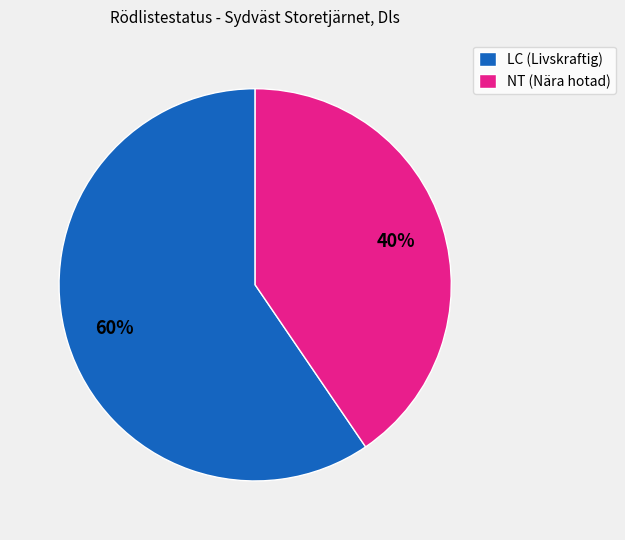

Is it true that NT (Nära hotad) is 29% of the pie?

False